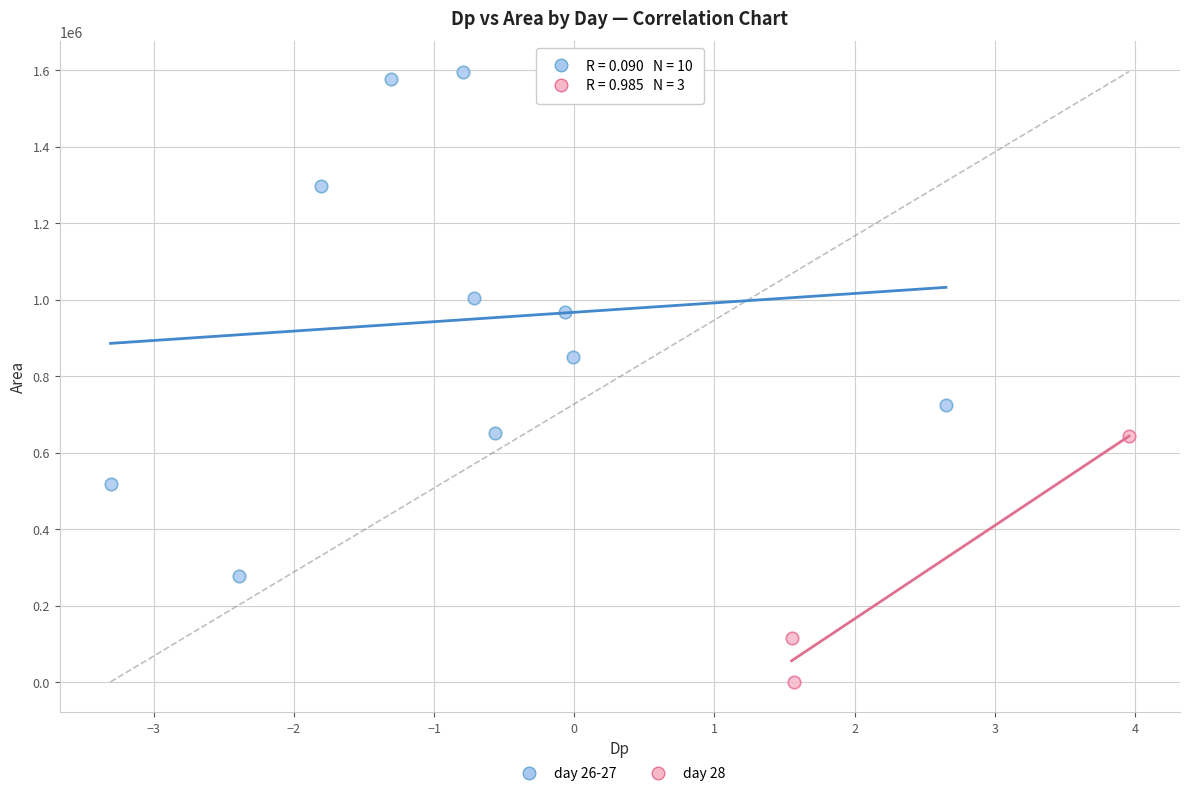

Which series contains the lowest Y value?

day 28